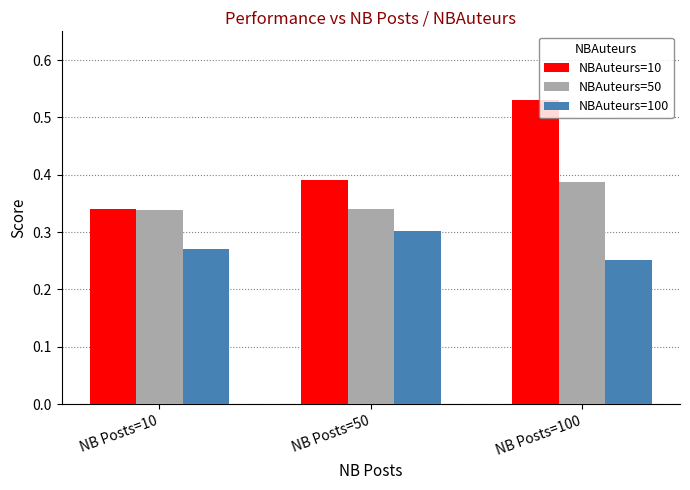

At which category does the chart reach its peak across all series?

NB Posts=100